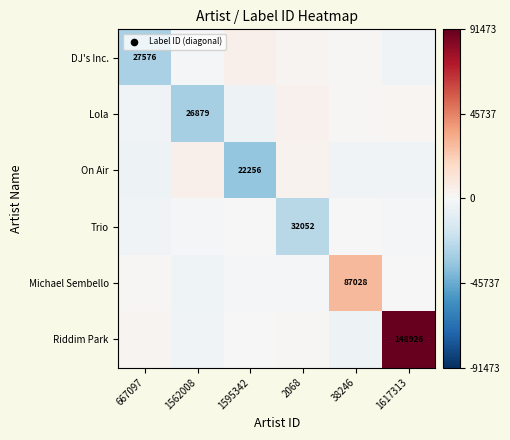

At which label does Lola reach its minimum?

1562008